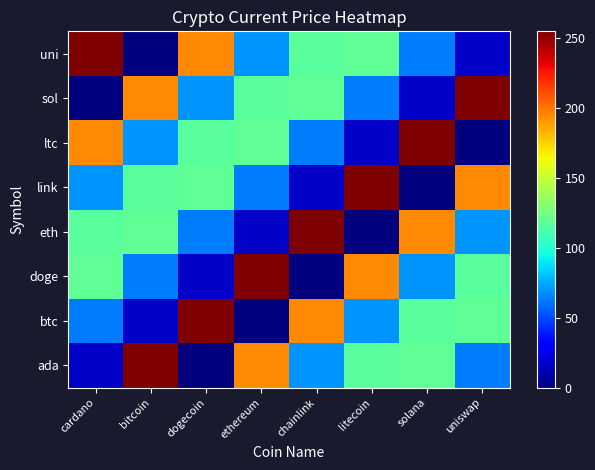

At which category is the sum across all series the highest?

cardano